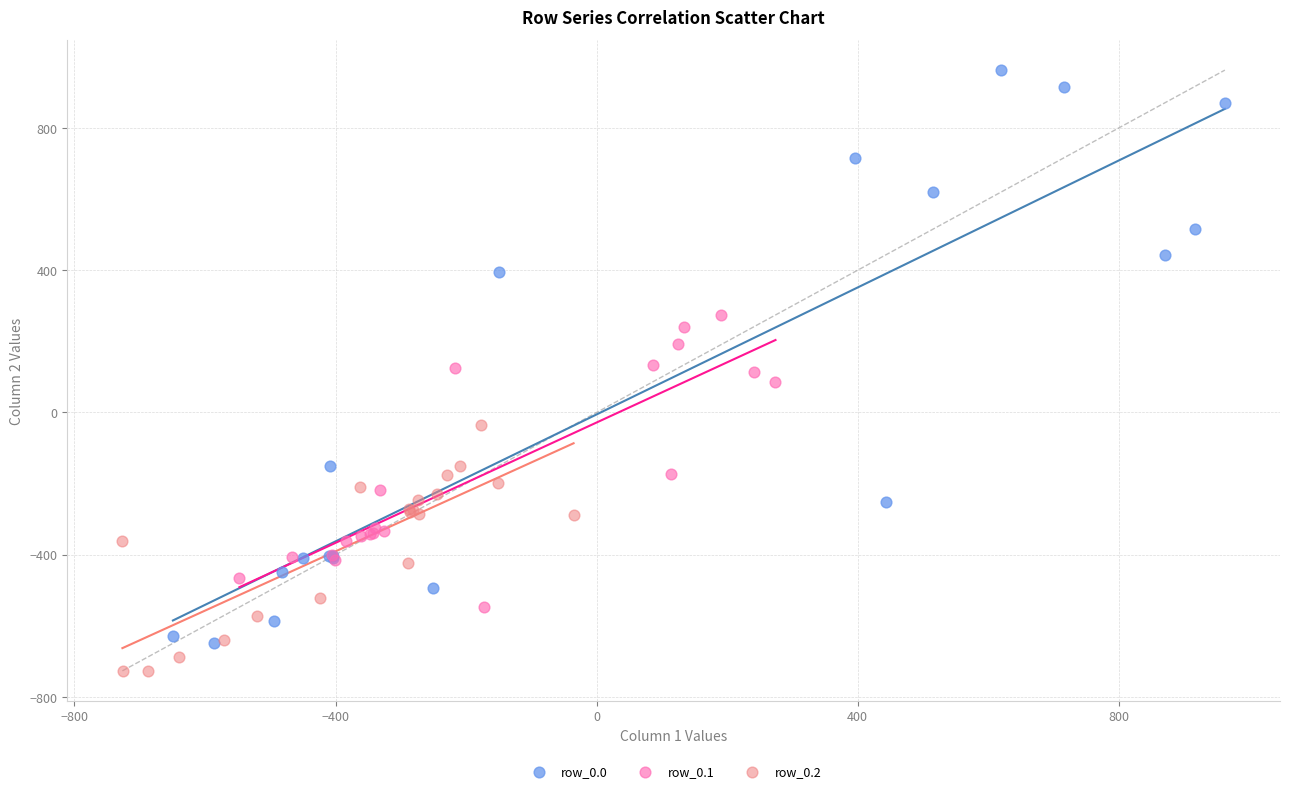

Which series has the largest Y range (max minus min)?

row_0.0